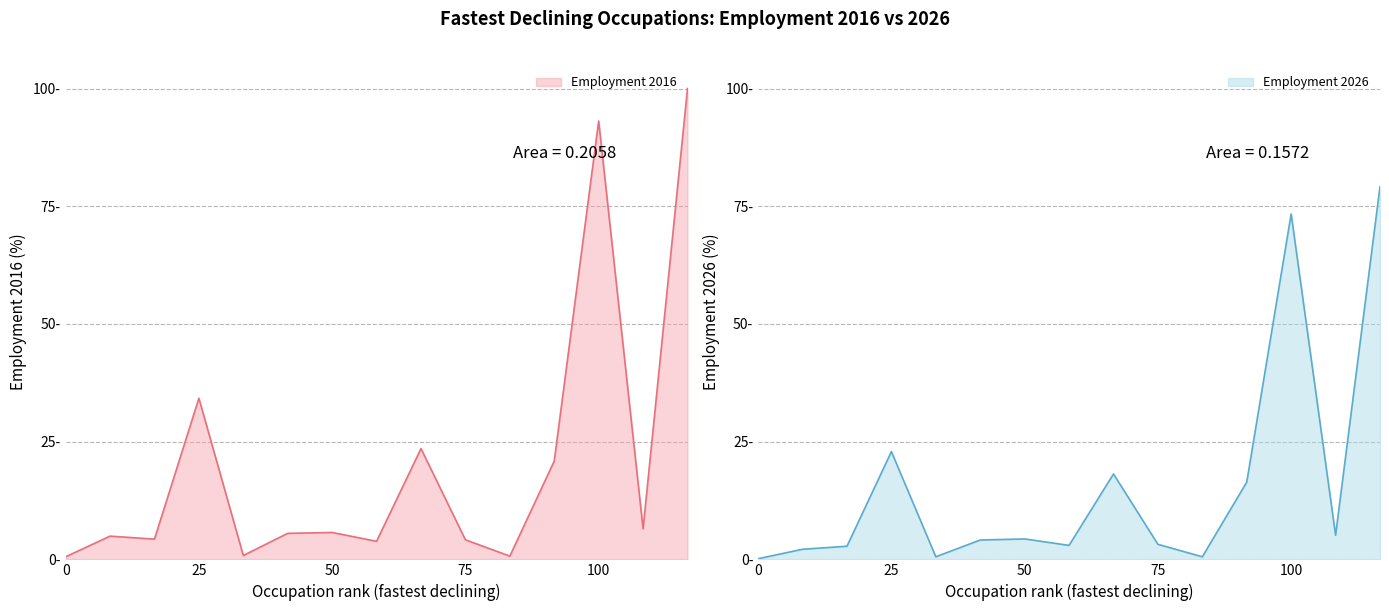

Does the chart have visible grid lines?

Yes